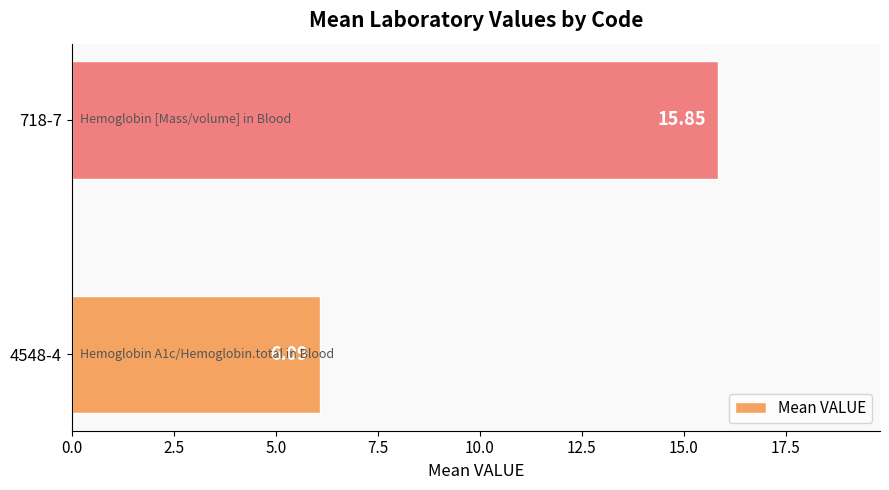

Rank the categories by value from lowest to highest.

4548-4, 718-7